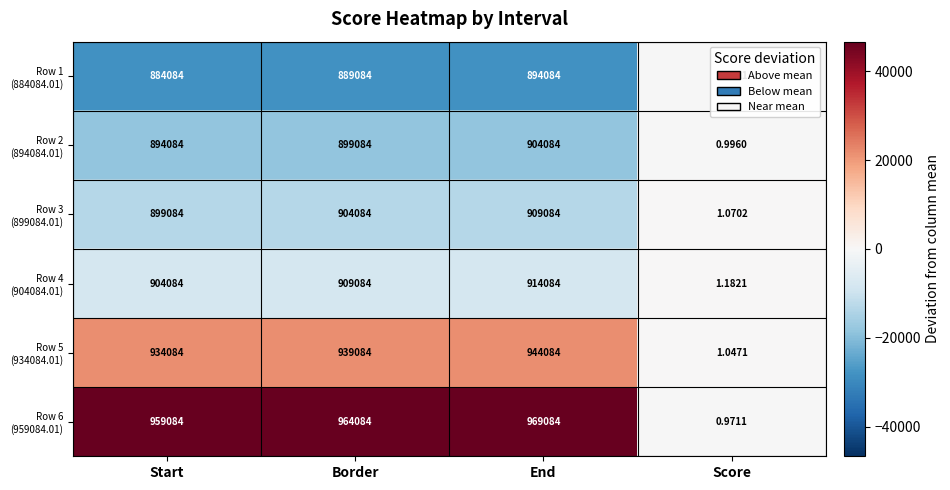

How many distinct data groups are displayed?

6